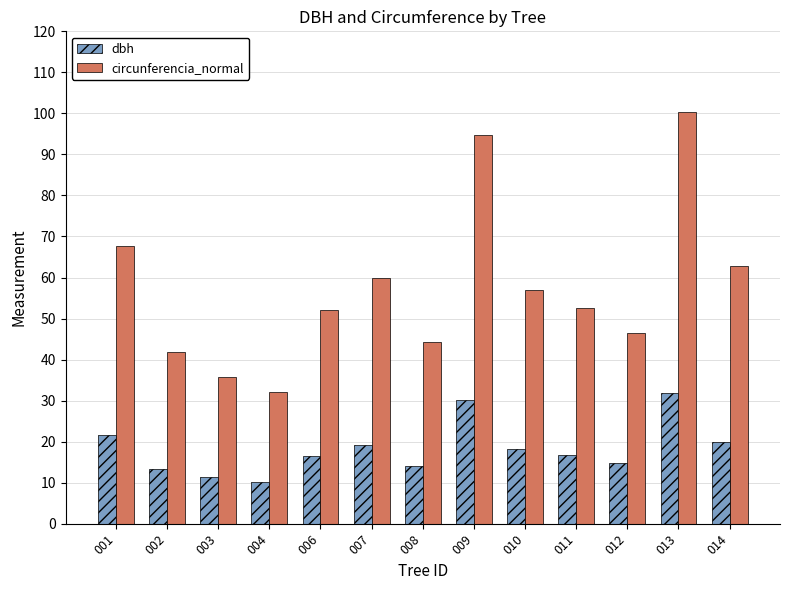

True or false: circunferencia_normal has a value of 38.6 at 007.

False